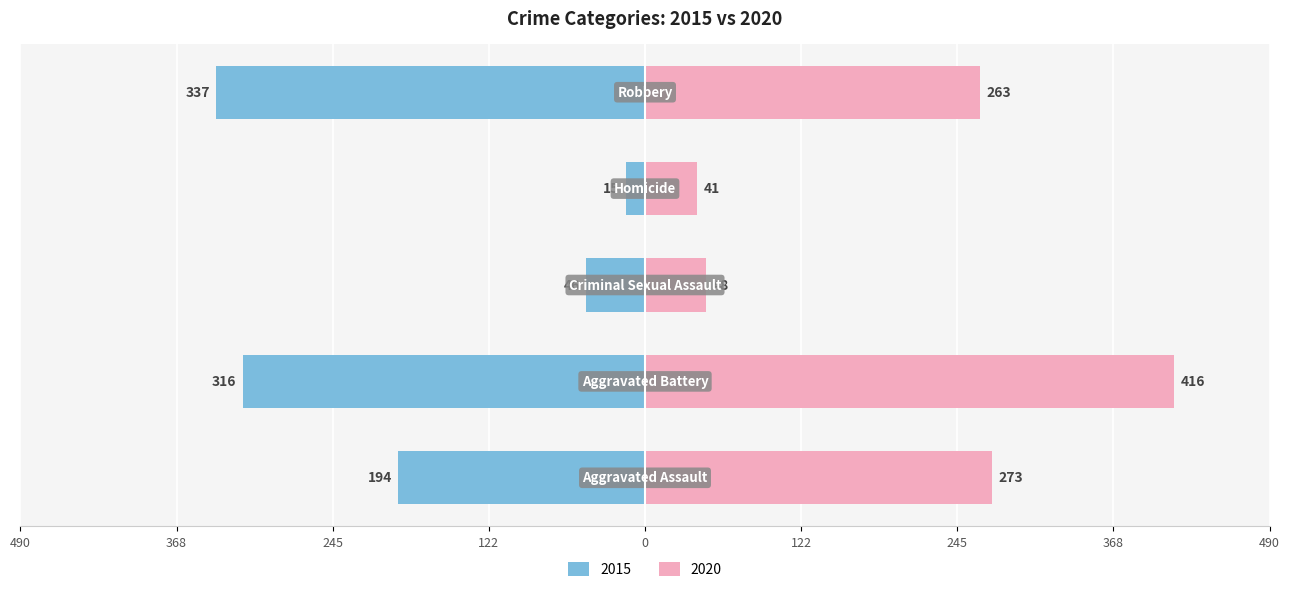

At which category is the sum across all series the highest?

Aggravated Battery